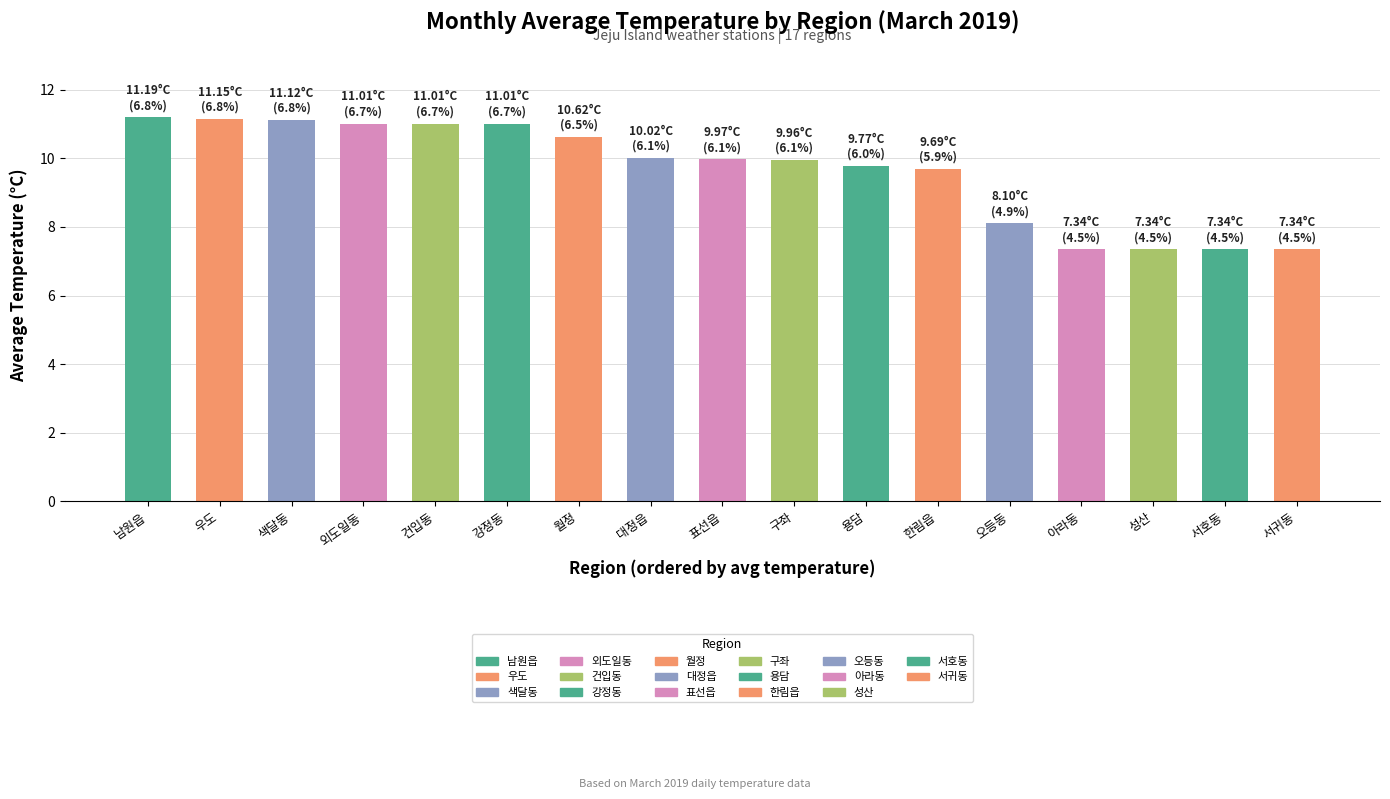

How many series are shown in this chart?

1